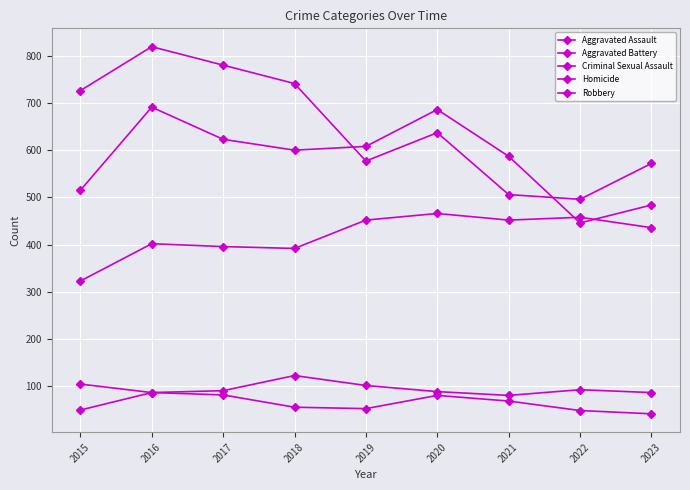

Rank the series at 2021 from lowest to highest value.

Homicide, Criminal Sexual Assault, Aggravated Assault, Robbery, Aggravated Battery